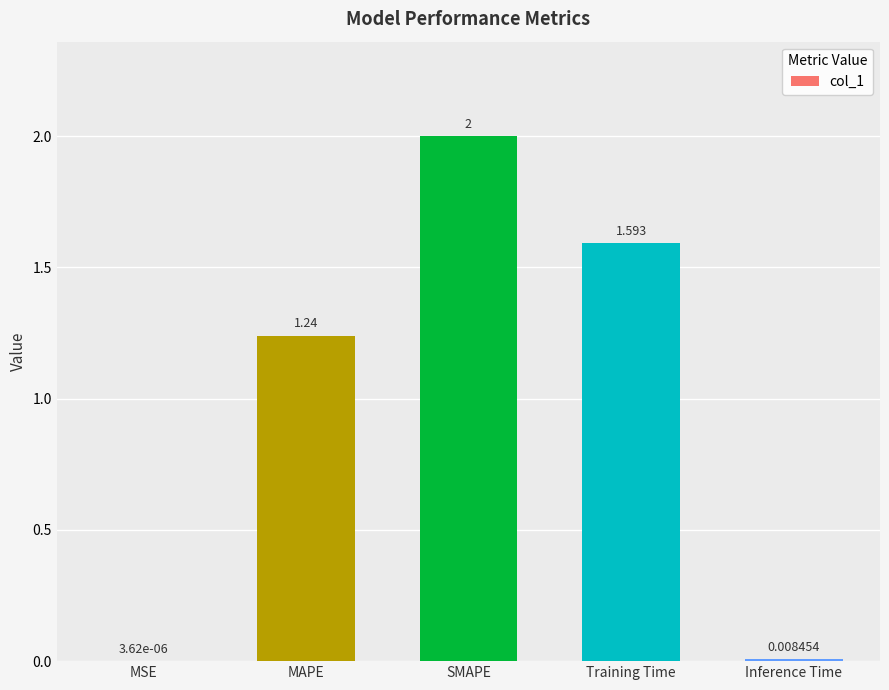

At which label does the data first exceed 1?

MAPE